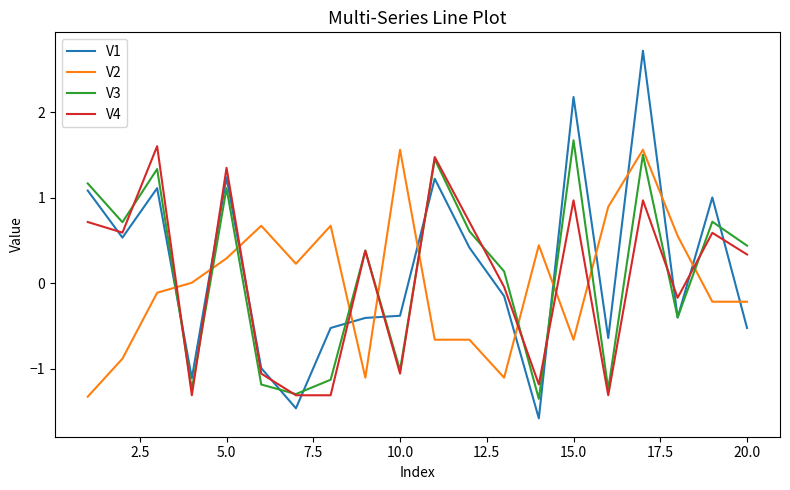

Which series has the widest spread of values?

V1